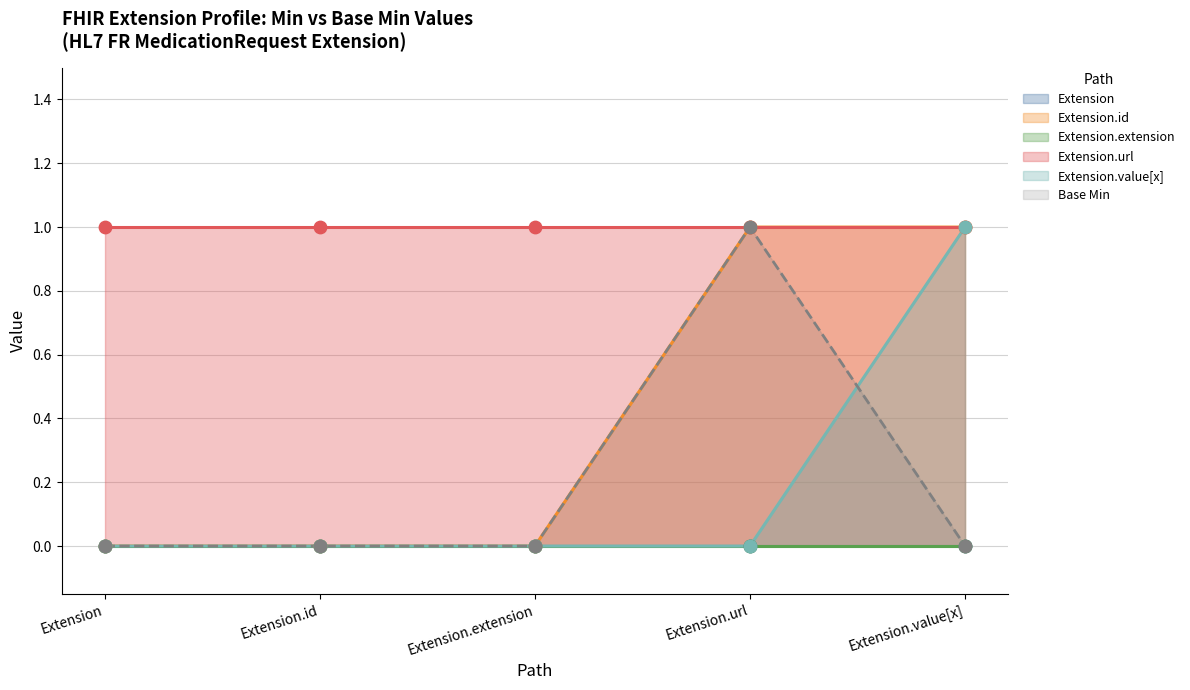

At how many categories does at least one series exceed 0?

5